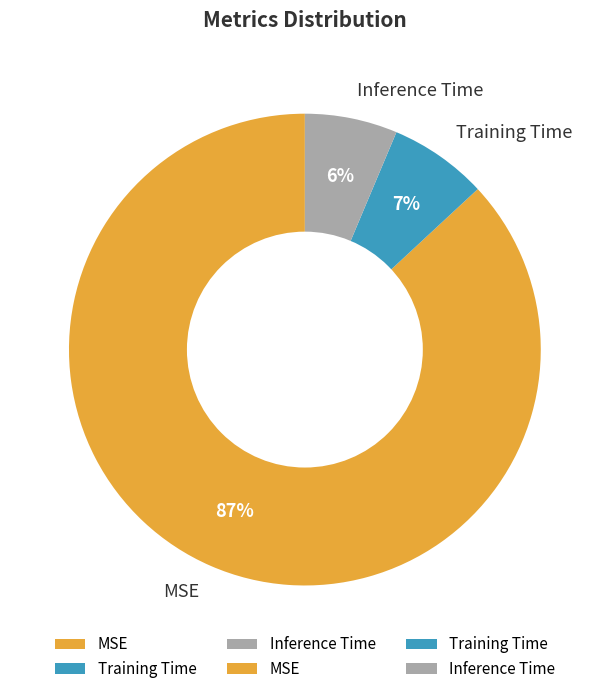

How many segments does this pie chart have?

3